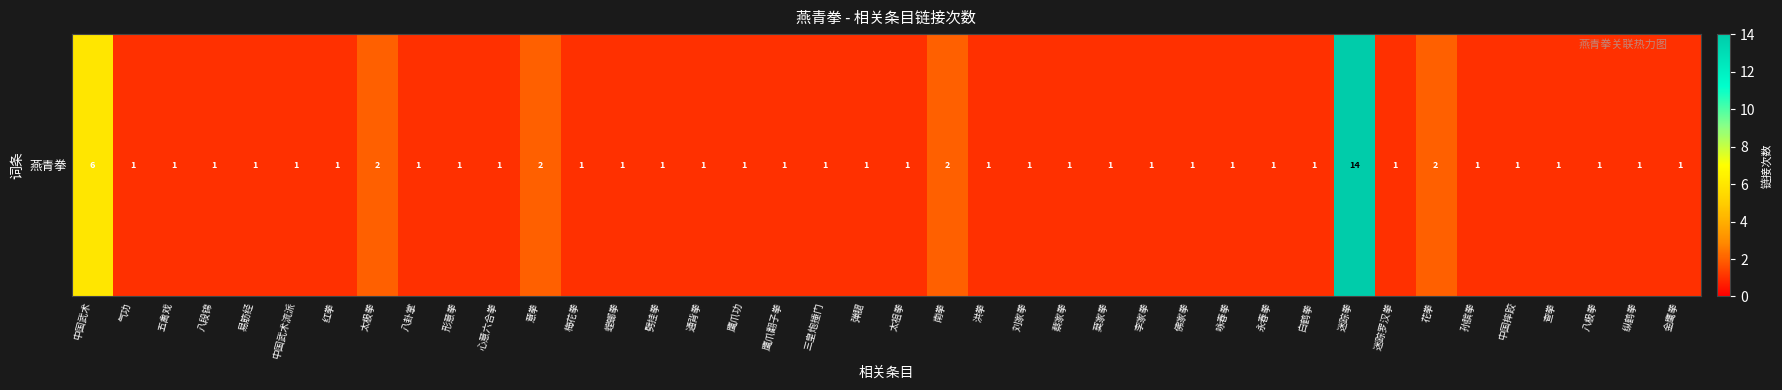

What is the smallest value displayed?

1